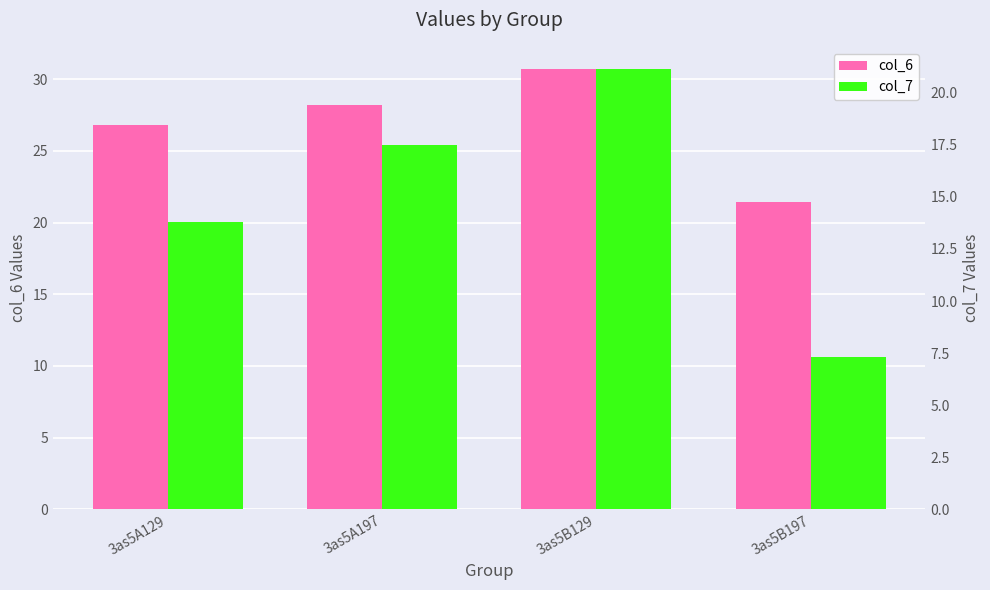

Is the value of col_6 at 3as5B129 greater than the value of col_7 at 3as5B129?

Yes